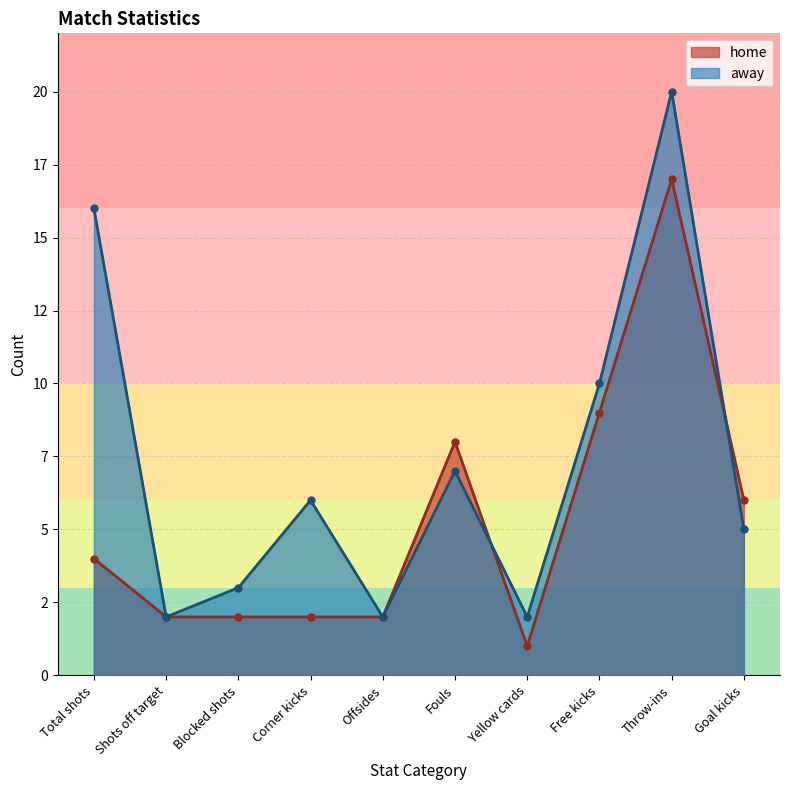

What is the greatest value displayed?

20